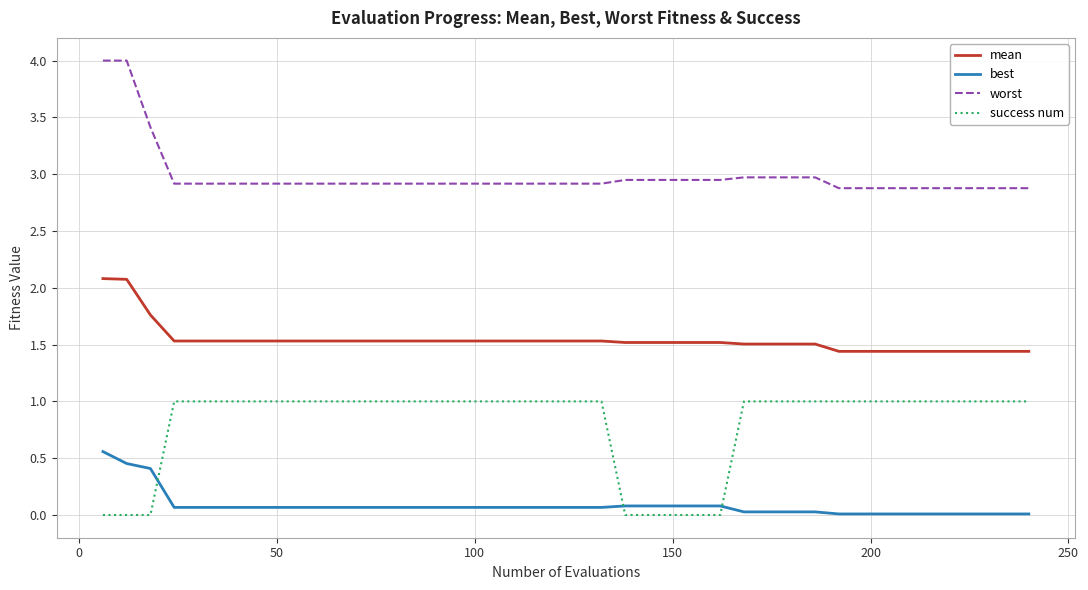

What is the maximum value for best?

0.6